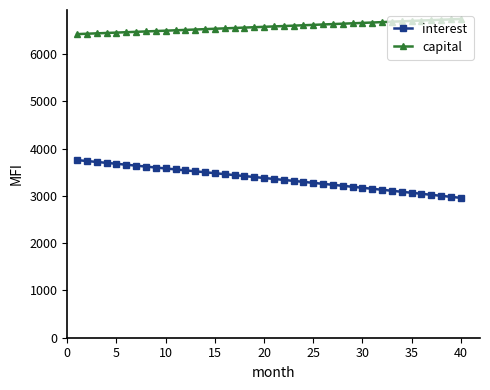

True or false: interest and capital cross at least once.

False